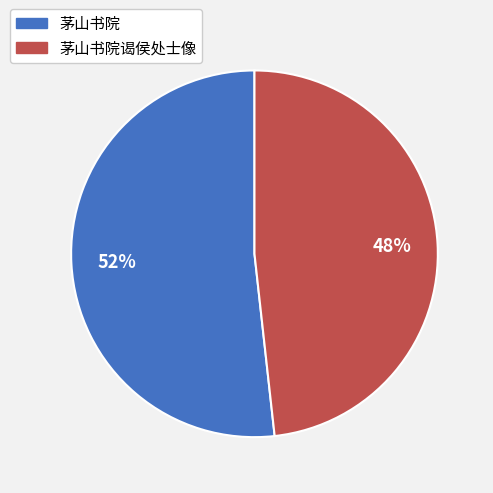

Is it true that 茅山书院谒侯处士像 is 48% of the pie?

True